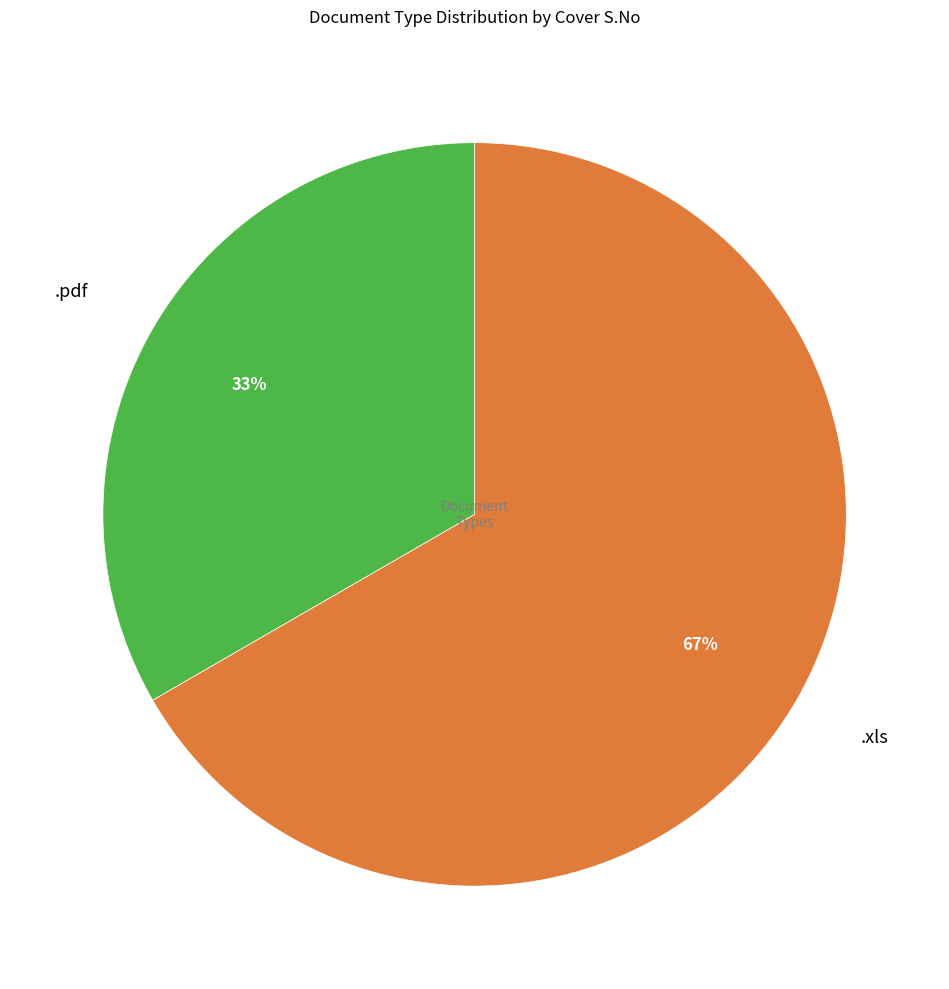

True or false: .xls accounts for 76% of the total.

False